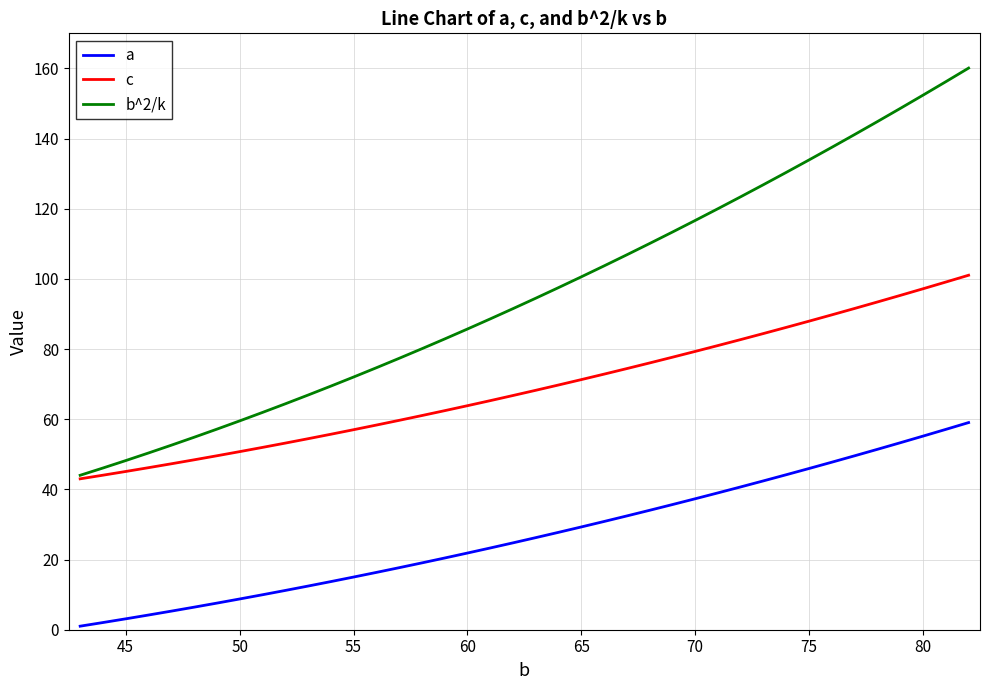

Rank the series by their maximum value, from lowest to highest.

a, c, b^2/k